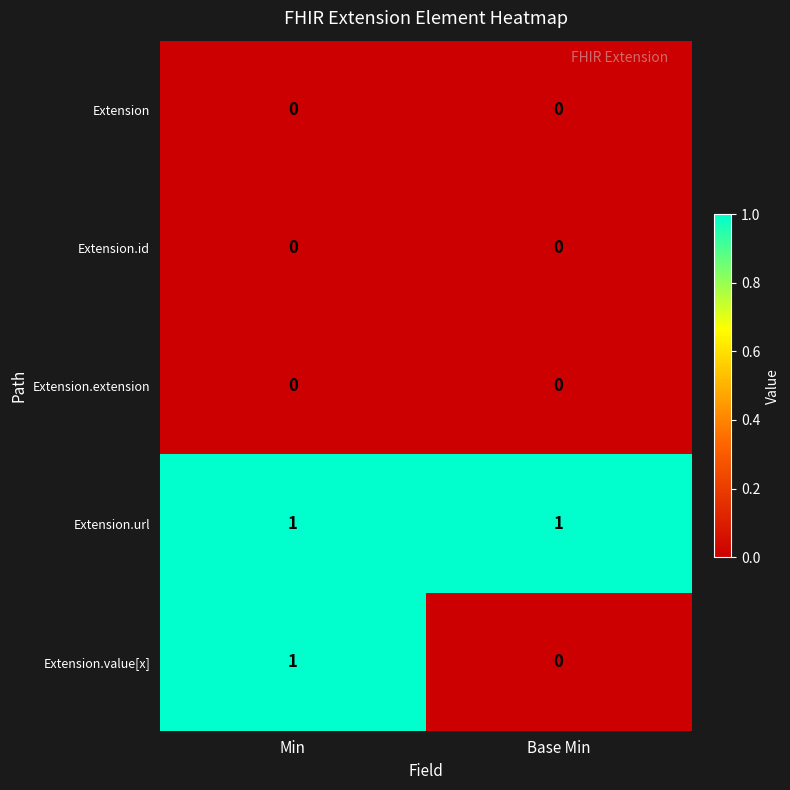

What is the maximum value shown in the chart?

1